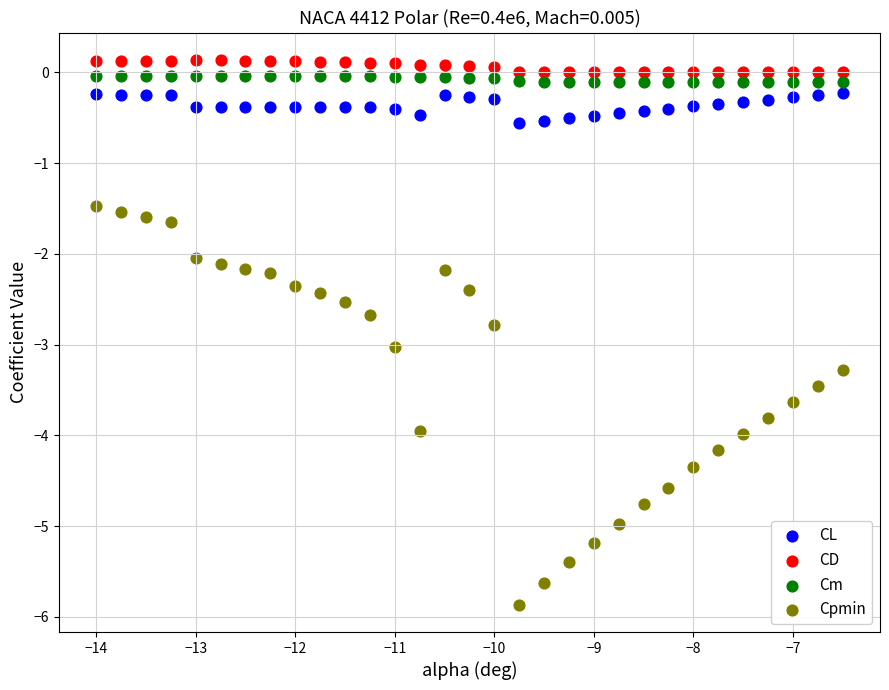

Across all data points, what is the range of X values (max minus min)?

7.5